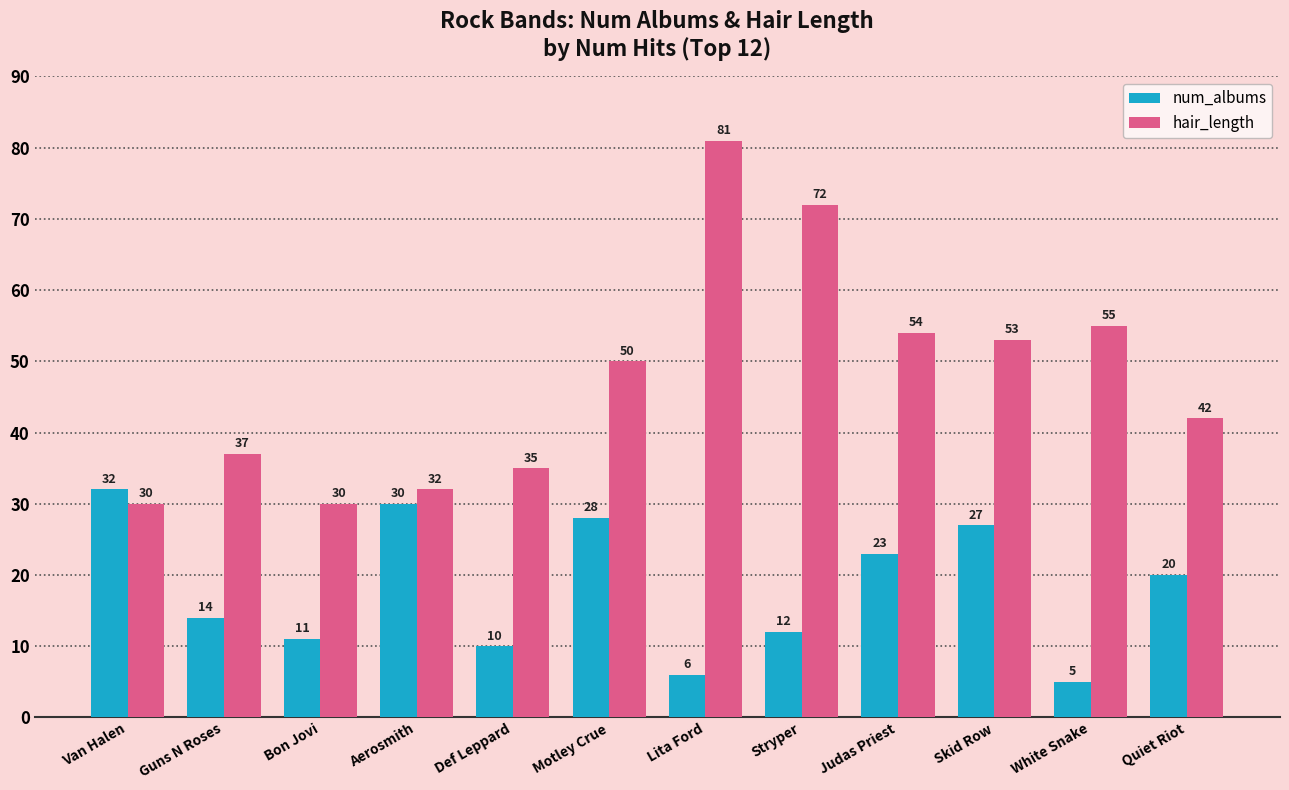

List the series in order of their peak value, highest first.

hair_length, num_albums